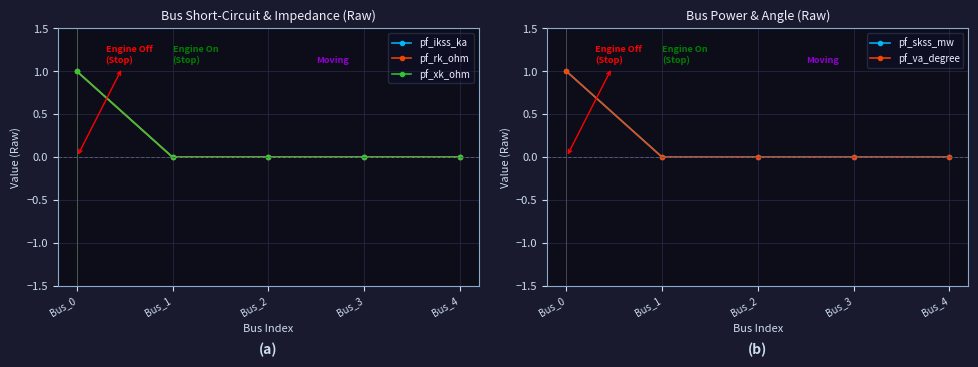

List the labels in order of pf_skss_mw value, smallest first.

Bus_1, Bus_2, Bus_3, Bus_4, Bus_0